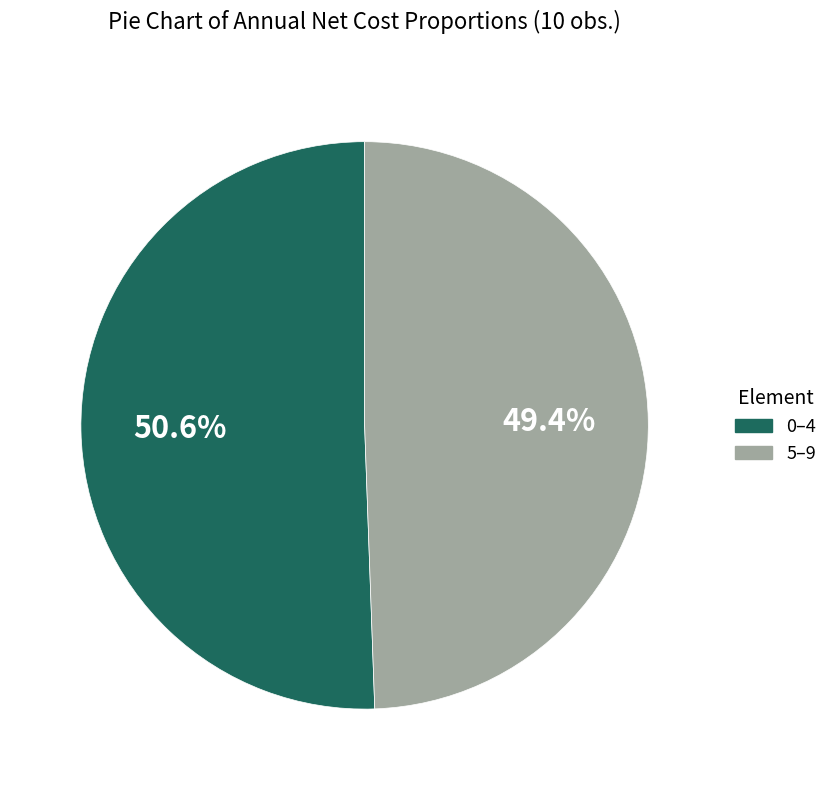

Rank the categories by value from lowest to highest.

5–9, 0–4